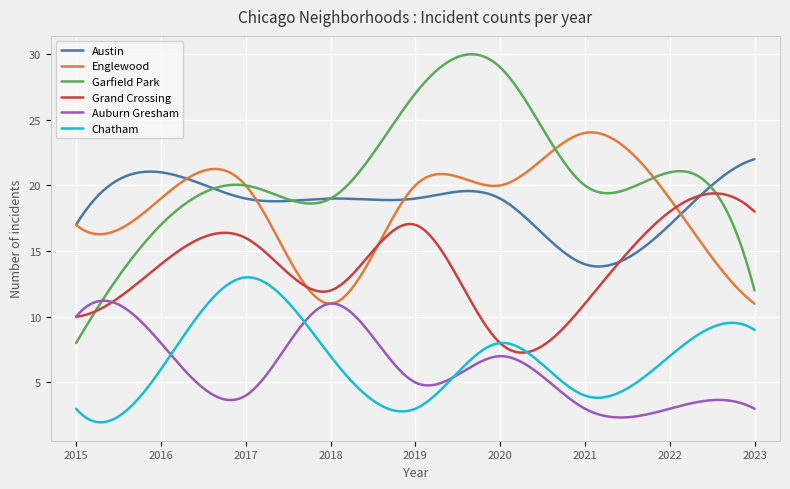

List the series in order of their peak value, lowest first.

Auburn Gresham, Chatham, Grand Crossing, Austin, Englewood, Garfield Park